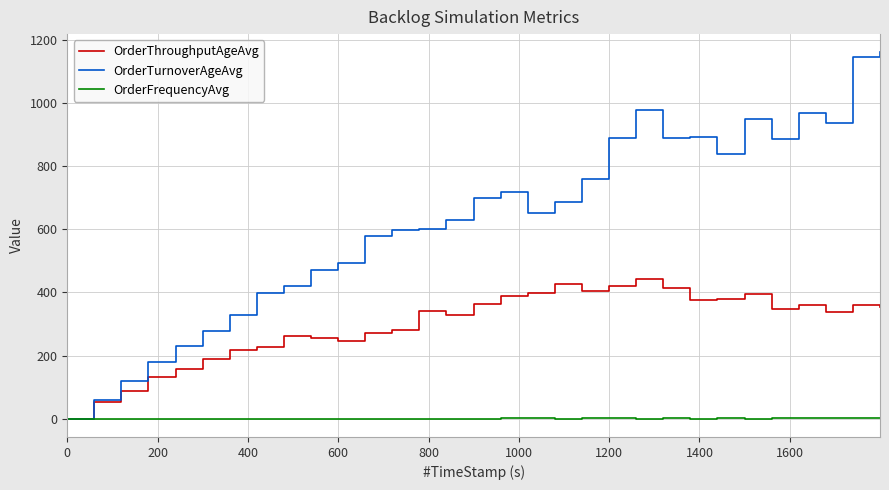

Which series has the largest total across all categories?

OrderTurnoverAgeAvg